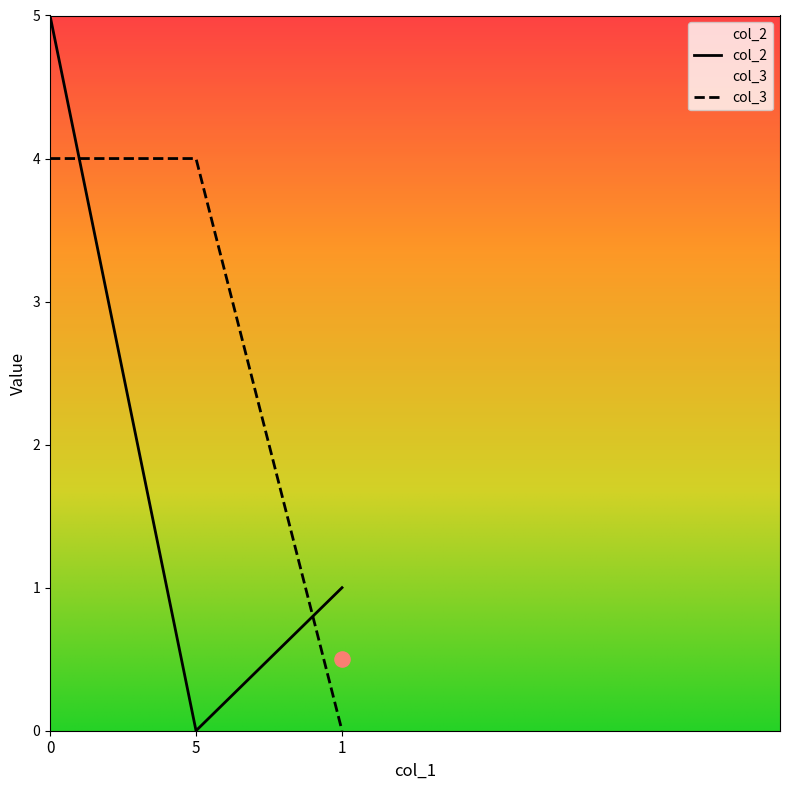

Is the value of col_3 at 5 greater than the value of col_2 at 0?

No